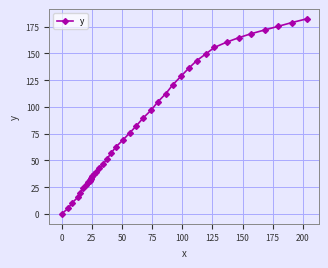

Reading right to left, transcribe all the data shown in this chart.

182.2	178.7	175.2	171.8	168.3	164.6	160.4	155.5	149.8	143.3	136.1	128.4	120.5	112.5	104.7	97.0	89.6	82.3	75.6	69.1	62.9	56.8	51.2	46.3	42.6	39.4	37.1	35.2	34.0	32.7	31.7	30.7	29.4	27.1	23.8	19.7	15.4	10.6	5.4	0.0